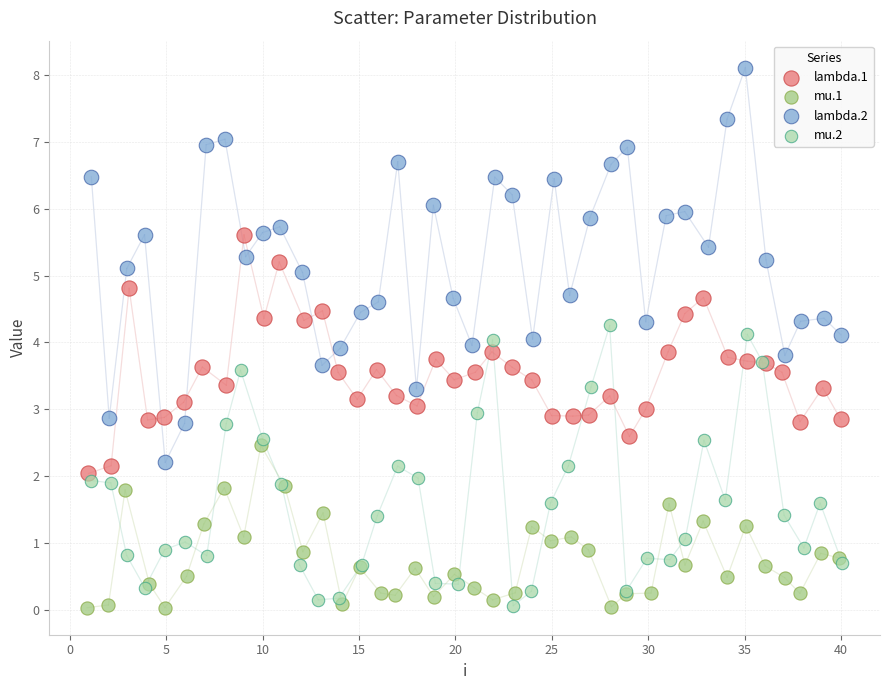

Which series has the largest Y range (max minus min)?

lambda.2